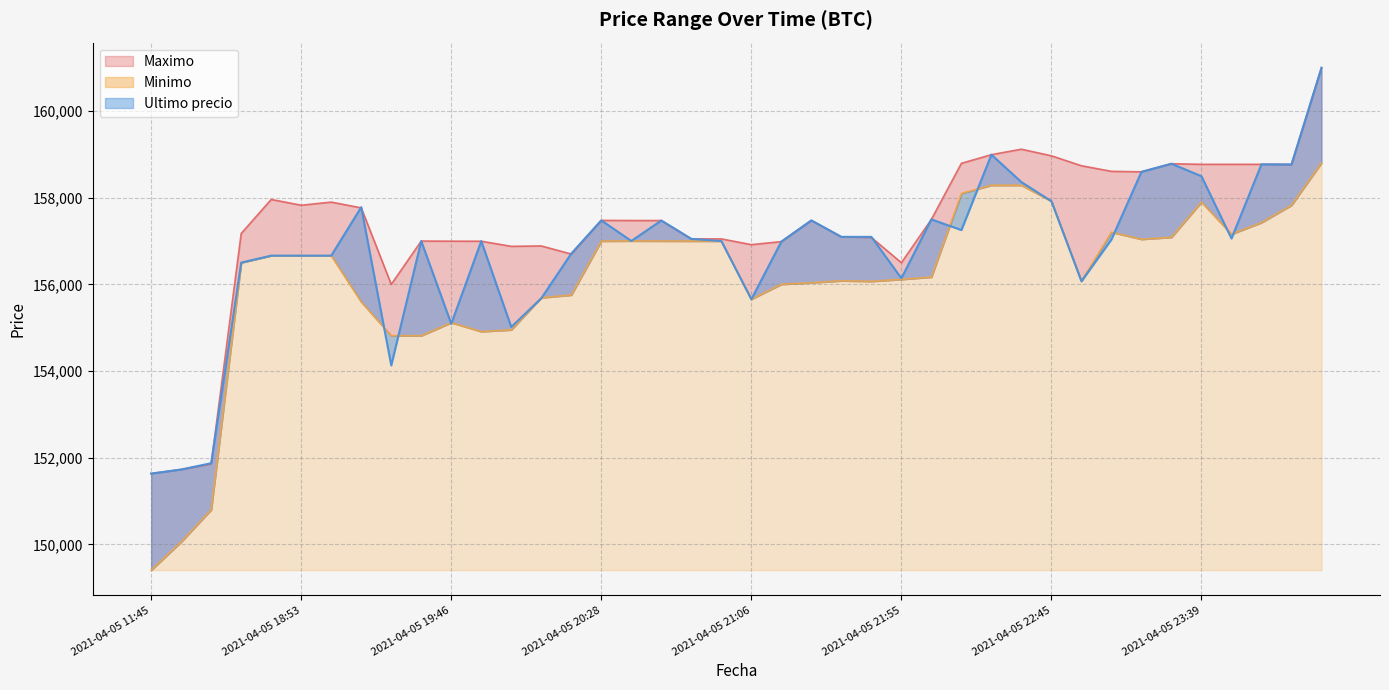

What is the minimum value shown in the chart?

149404